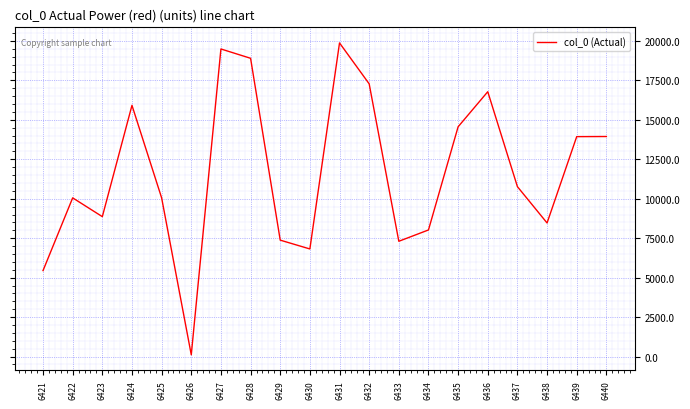

At which category does the data reach its first local peak?

6422